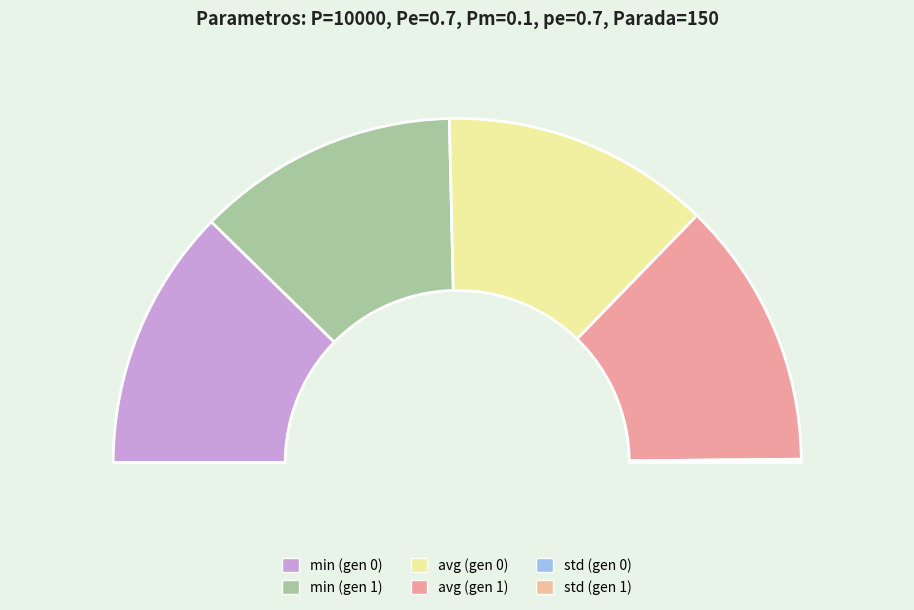

What percentage is the avg (gen 1) slice, to the nearest percent?

25%